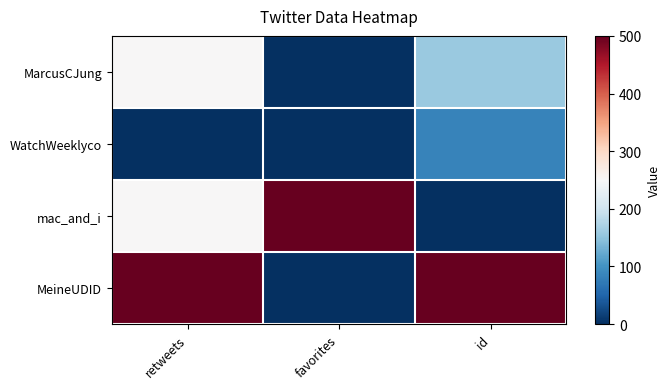

What is the spread (max minus min) of values at favorites?

500.0